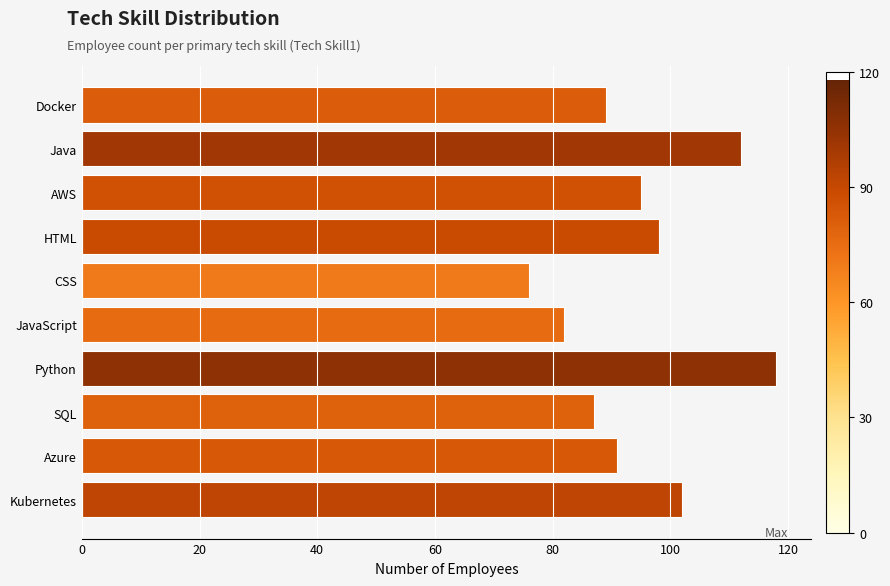

What is the label of the 8th bar from the top?

SQL